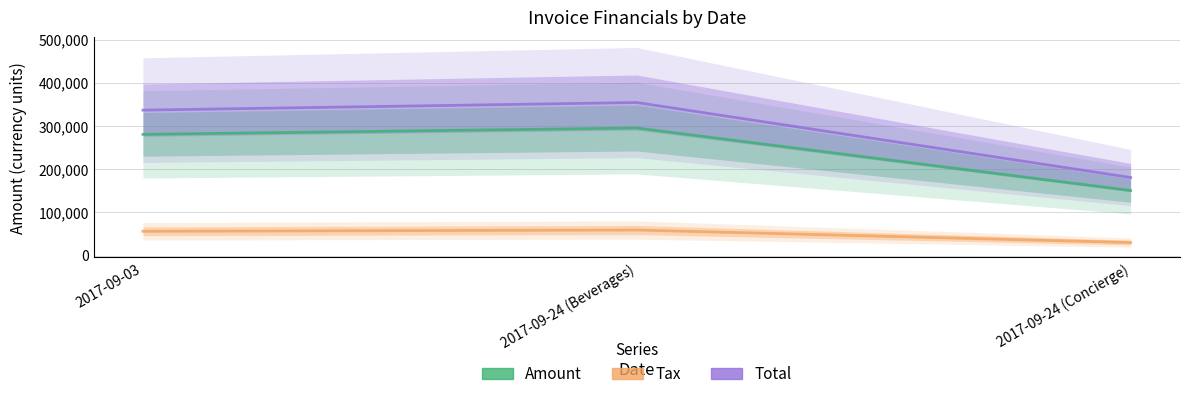

Rank the series by their maximum value, from lowest to highest.

Tax, Amount, Total